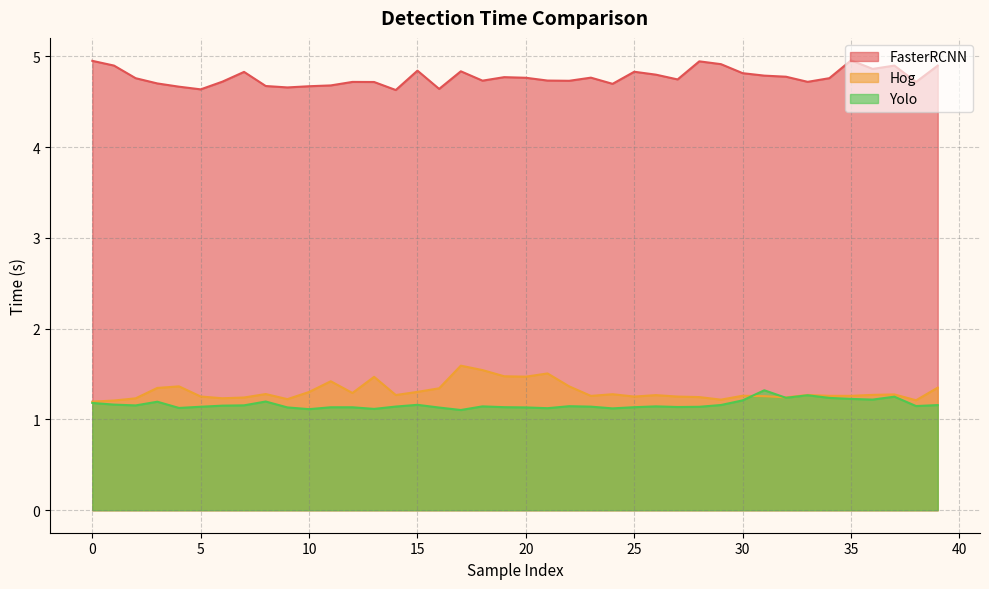

Count the number of categories in the chart.

40